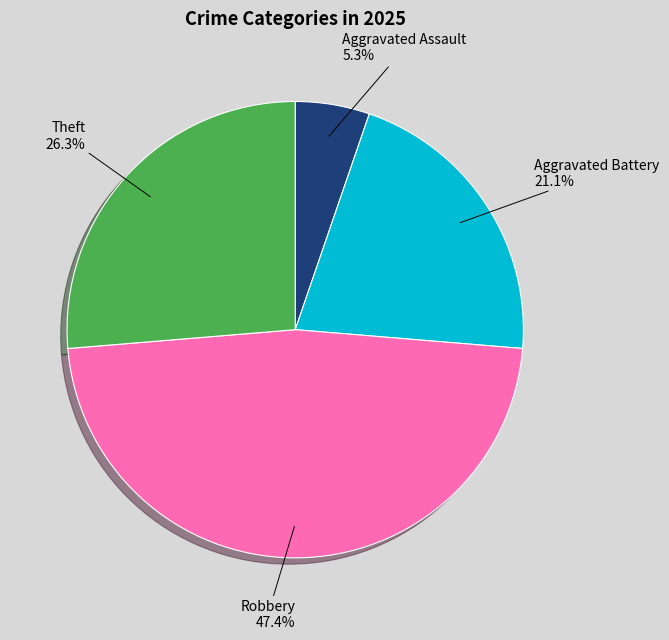

Does Aggravated Battery represent more than half of the total?

No